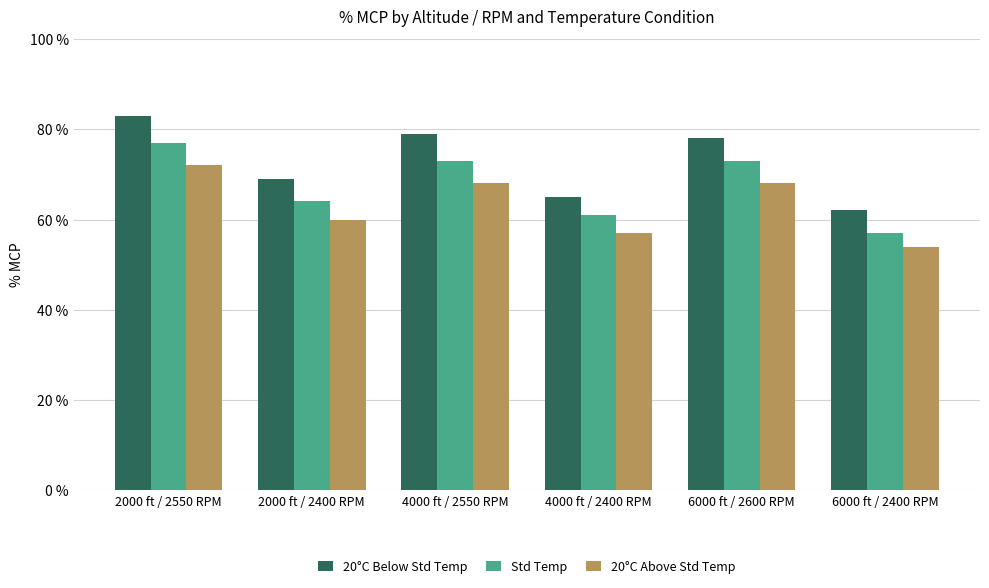

At which label does 20°C Below Std Temp reach its minimum?

6000 ft / 2400 RPM